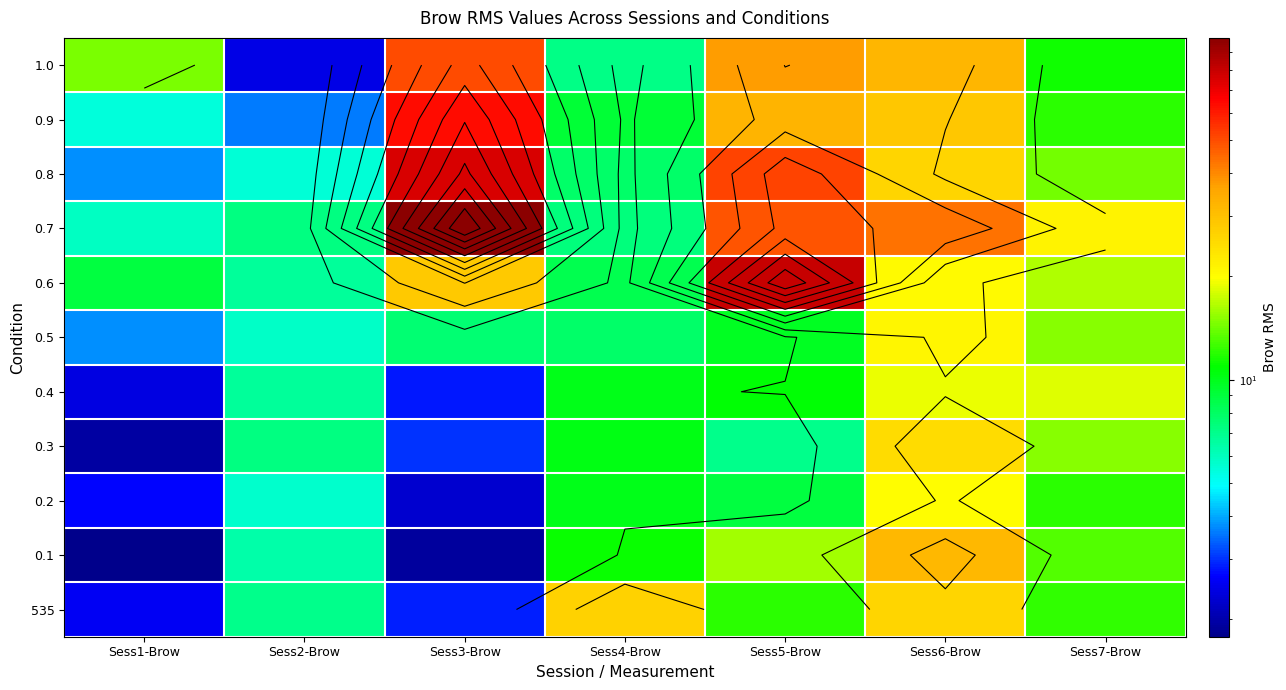

The value of 0.4 at Sess4-Brow is 6.0. True or false?

False